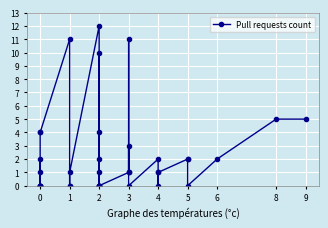

What is the difference between the maximum and minimum values?

12